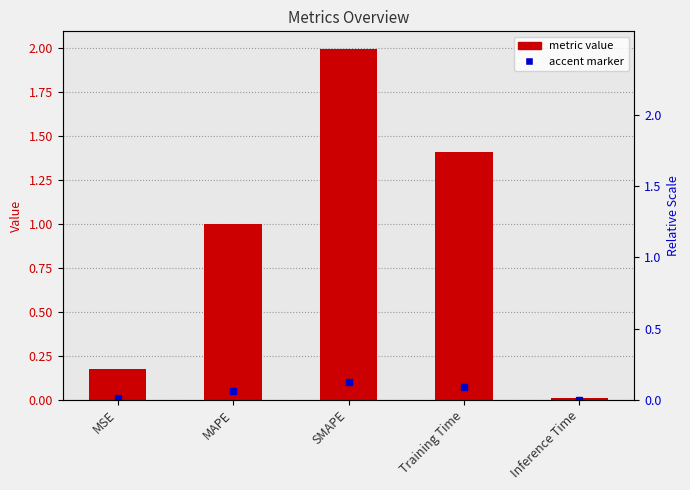

Which label corresponds to the largest value in the chart?

SMAPE